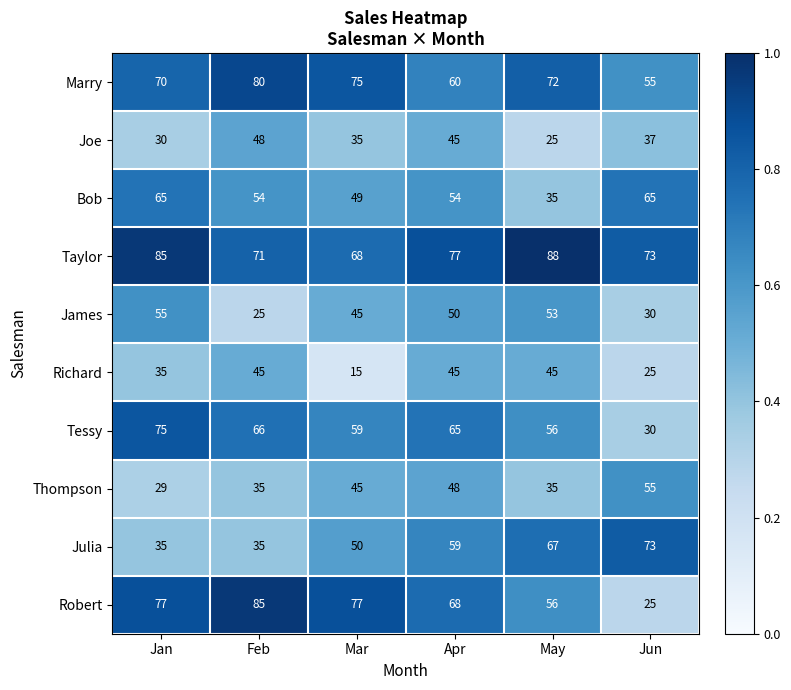

What is the spread (max minus min) of values at Jan?

56